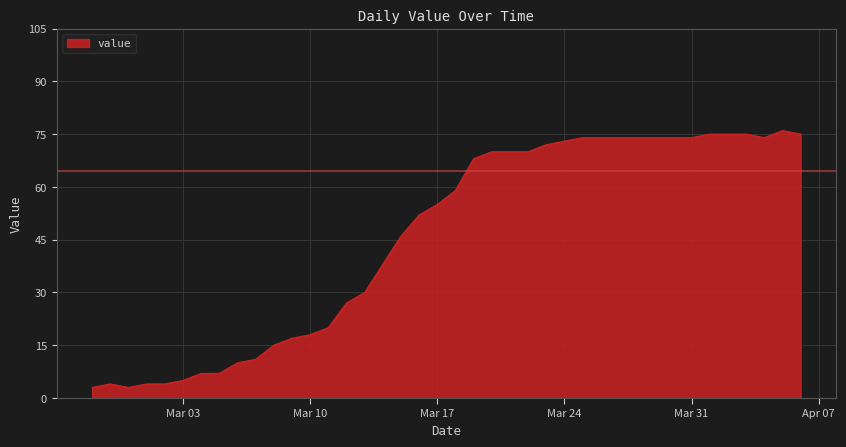

How many distinct data groups are displayed?

1